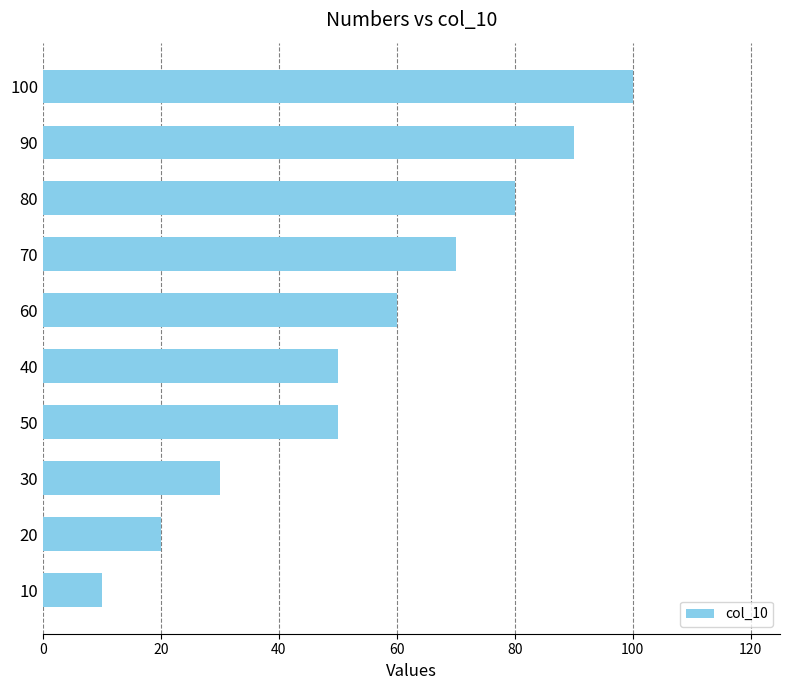

True or false: the data shows 45 at 90.

False